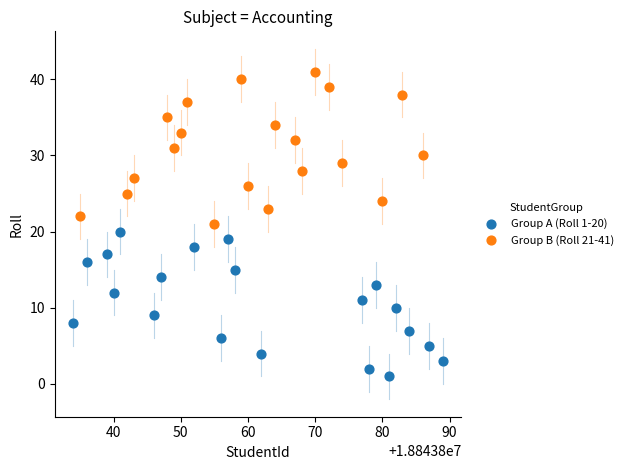

Which series has the widest spread of Y values?

Group B (Roll 21-41)